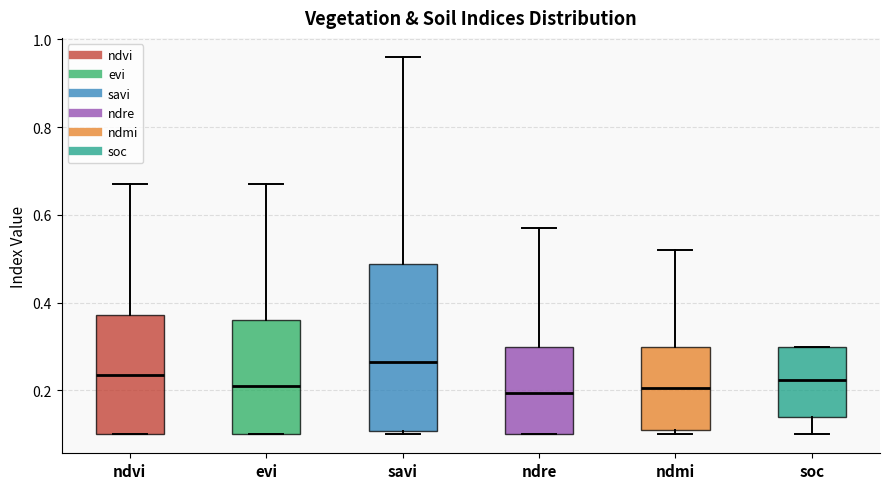

Where is the upper edge of the box for ndvi on the y-axis? The values are not printed on the chart, so give them approximately, as read against the axis.

0.38